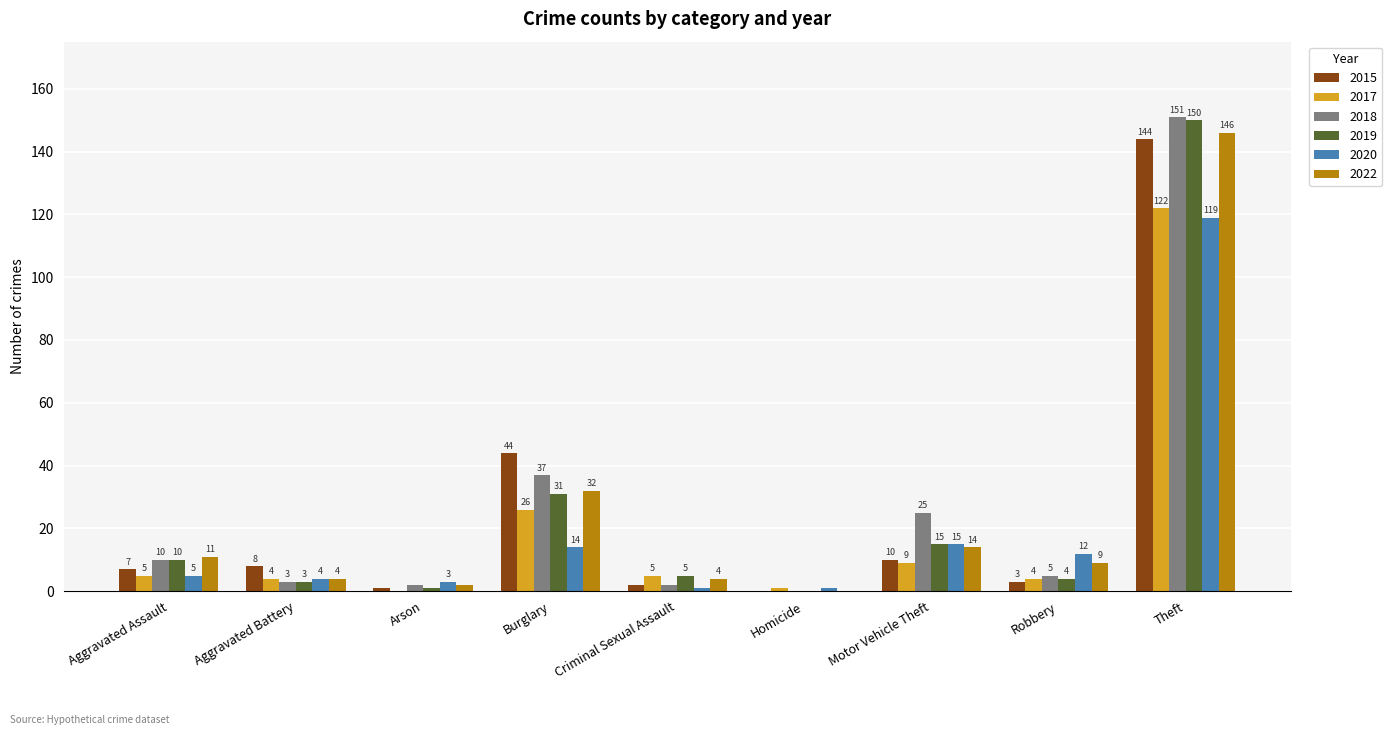

How many groups of bars are there?

9